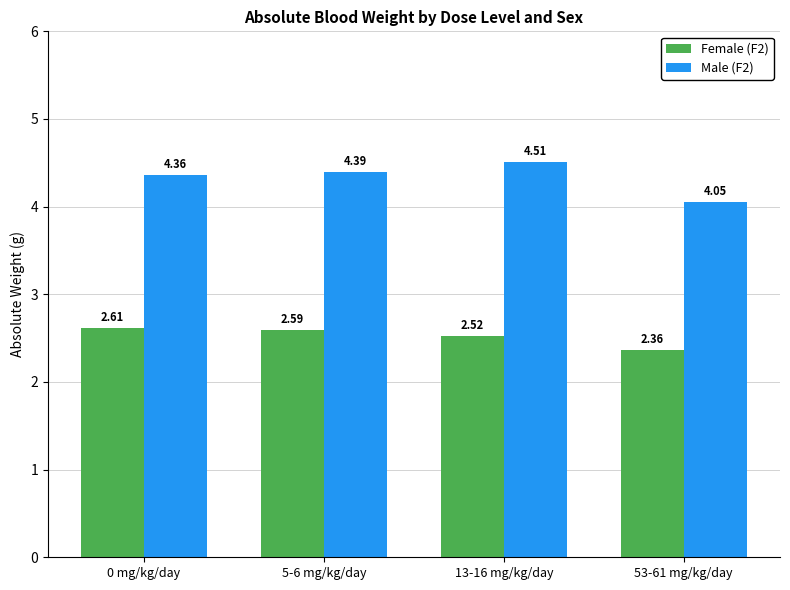

List the labels in order of Female (F2) value, largest first.

0 mg/kg/day, 5-6 mg/kg/day, 13-16 mg/kg/day, 53-61 mg/kg/day